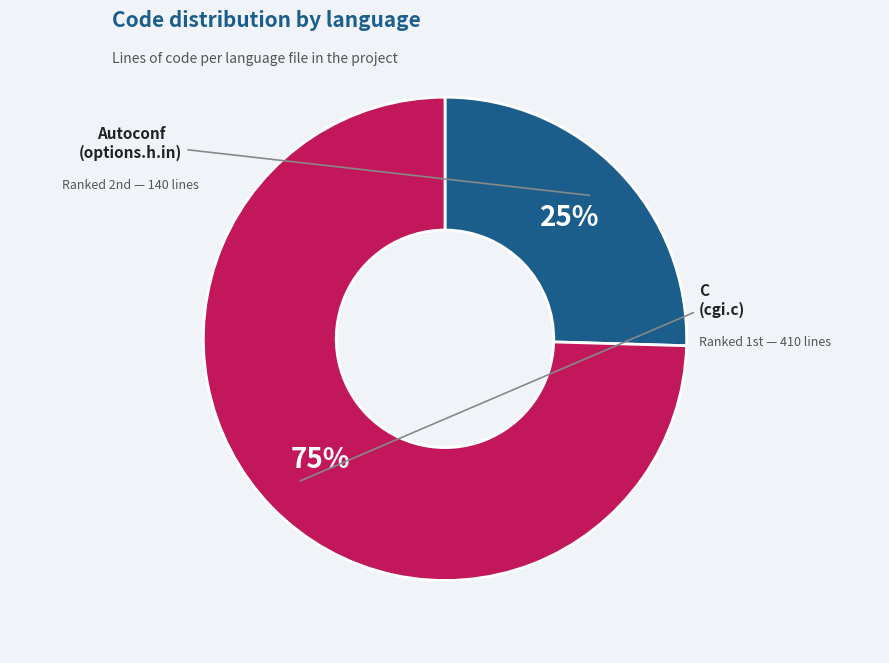

Count the number of slices in the pie.

2